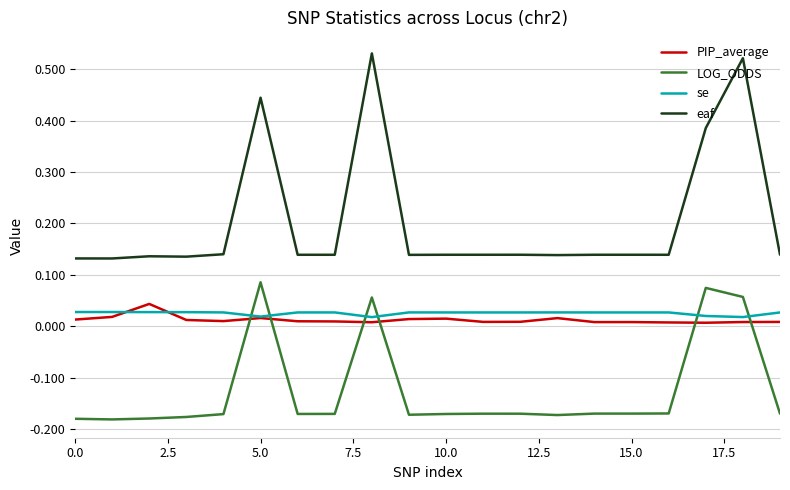

Rank the series by their maximum value, from highest to lowest.

eaf, LOG_ODDS, PIP_average, se